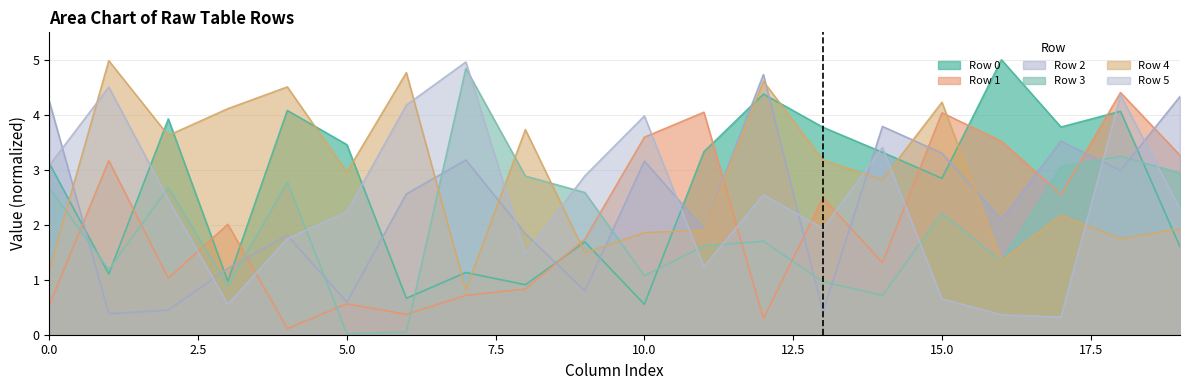

Which has a higher value, 19 or 12?

12